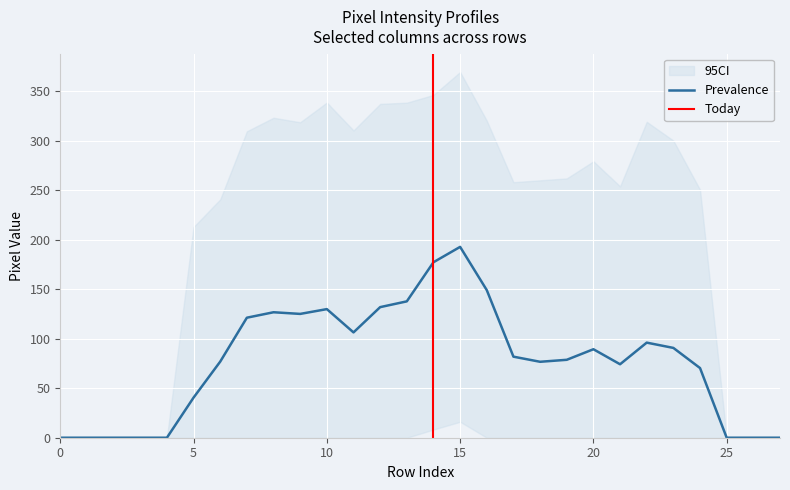

What is the highest value of the Prevalence series?

192.7